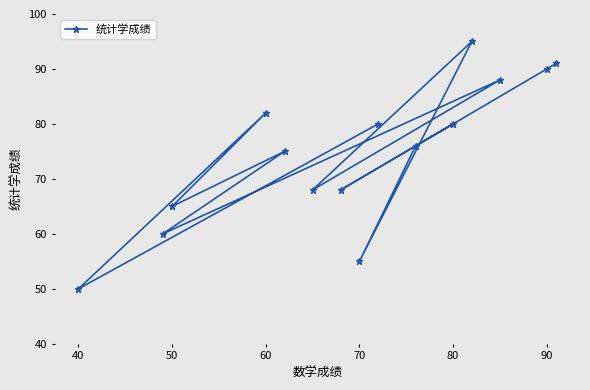

Reading left to right, transcribe all the data shown in this chart.

50	60	65	82	75	68	68	55	80	76	80	95	88	90	91